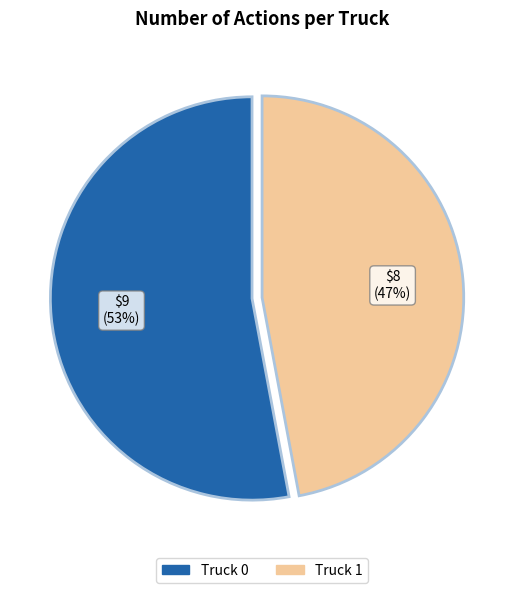

Approximately how many times larger is the value at Truck 1 compared to Truck 0?

0.9